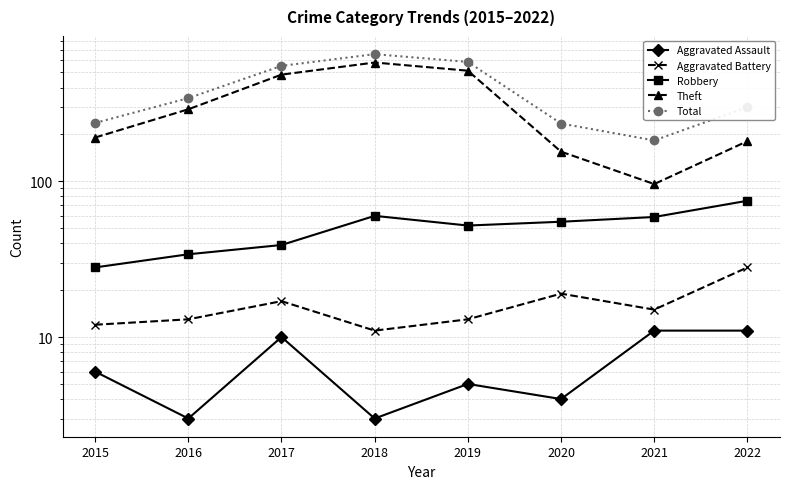

Reading left to right, what are all the values shown in this chart?

Aggravated Assault: 2015=6	2016=3	2017=10	2018=3	2019=5	2020=4	2021=11	2022=11
Aggravated Battery: 2015=12	2016=13	2017=17	2018=11	2019=13	2020=19	2021=15	2022=28
Robbery: 2015=28	2016=34	2017=39	2018=60	2019=52	2020=55	2021=59	2022=75
Theft: 2015=191	2016=290	2017=484	2018=579	2019=513	2020=155	2021=96	2022=181
Total: 2015=237	2016=342	2017=551	2018=655	2019=584	2020=235	2021=183	2022=299